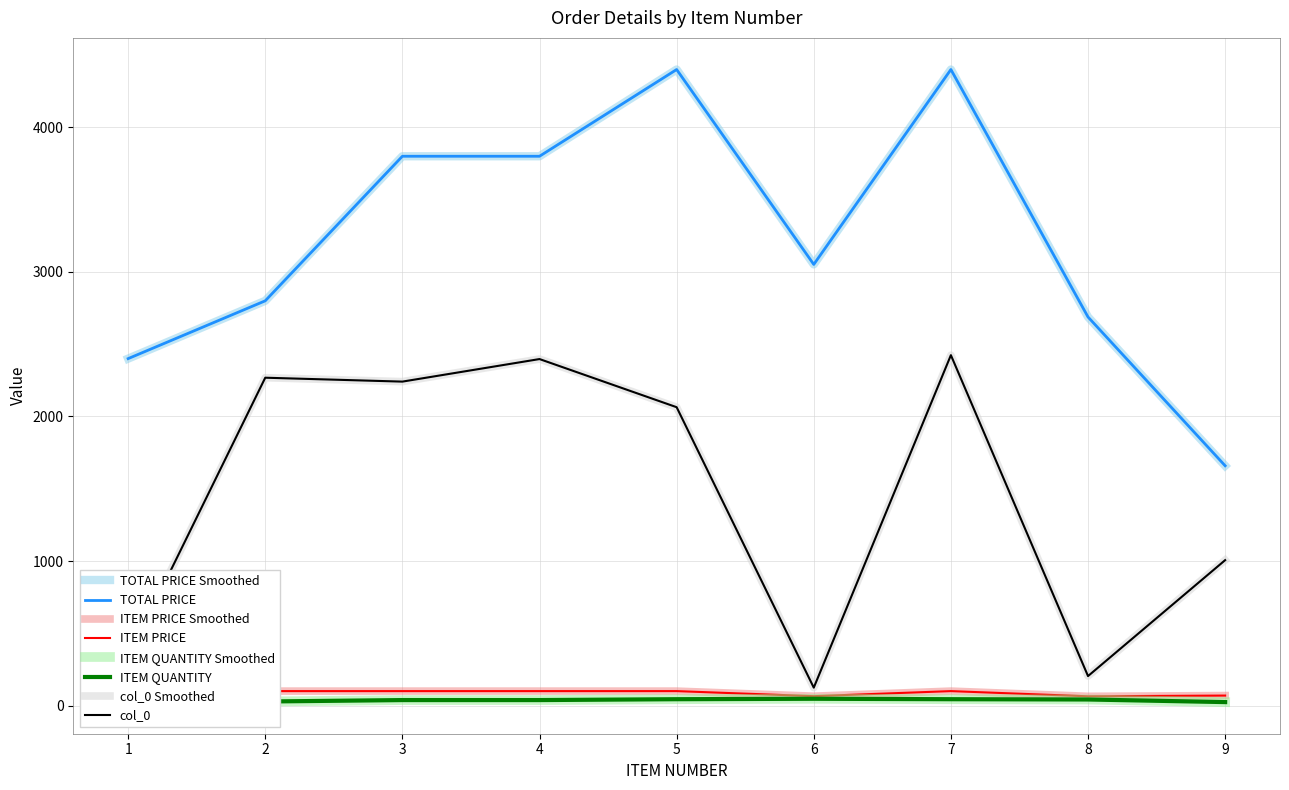

Which series has the largest range (max minus min)?

TOTAL PRICE